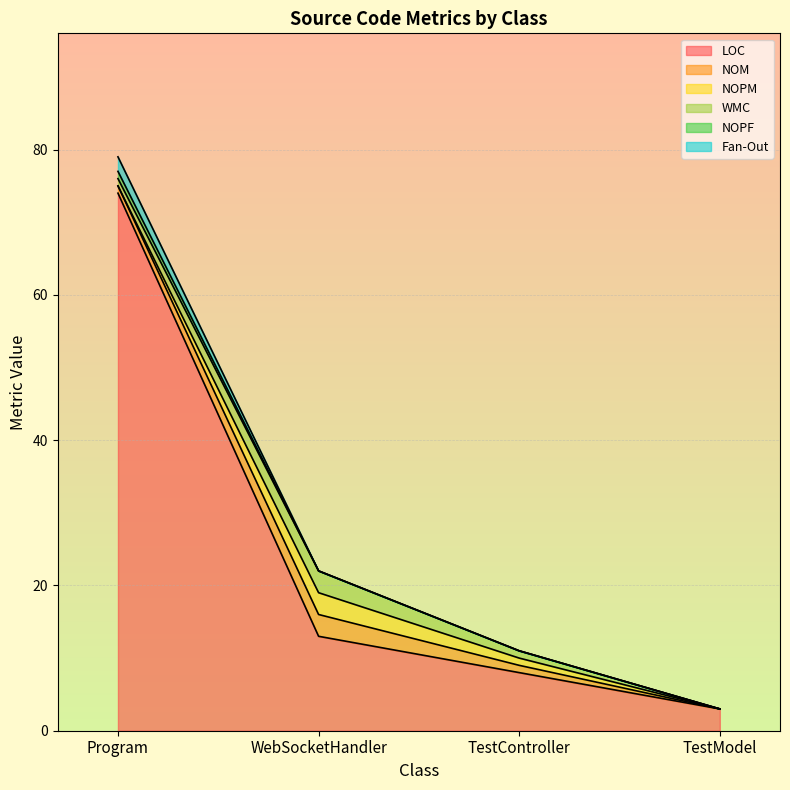

Reading left to right, what are all the values shown in this chart?

LOC: Program=74	WebSocketHandler=13	TestController=8	TestModel=3
NOM: Program=1	WebSocketHandler=3	TestController=1	TestModel=0
NOPM: Program=0	WebSocketHandler=3	TestController=1	TestModel=0
WMC: Program=1	WebSocketHandler=3	TestController=1	TestModel=0
NOPF: Program=1	WebSocketHandler=0	TestController=0	TestModel=0
Fan-Out: Program=2	WebSocketHandler=0	TestController=0	TestModel=0